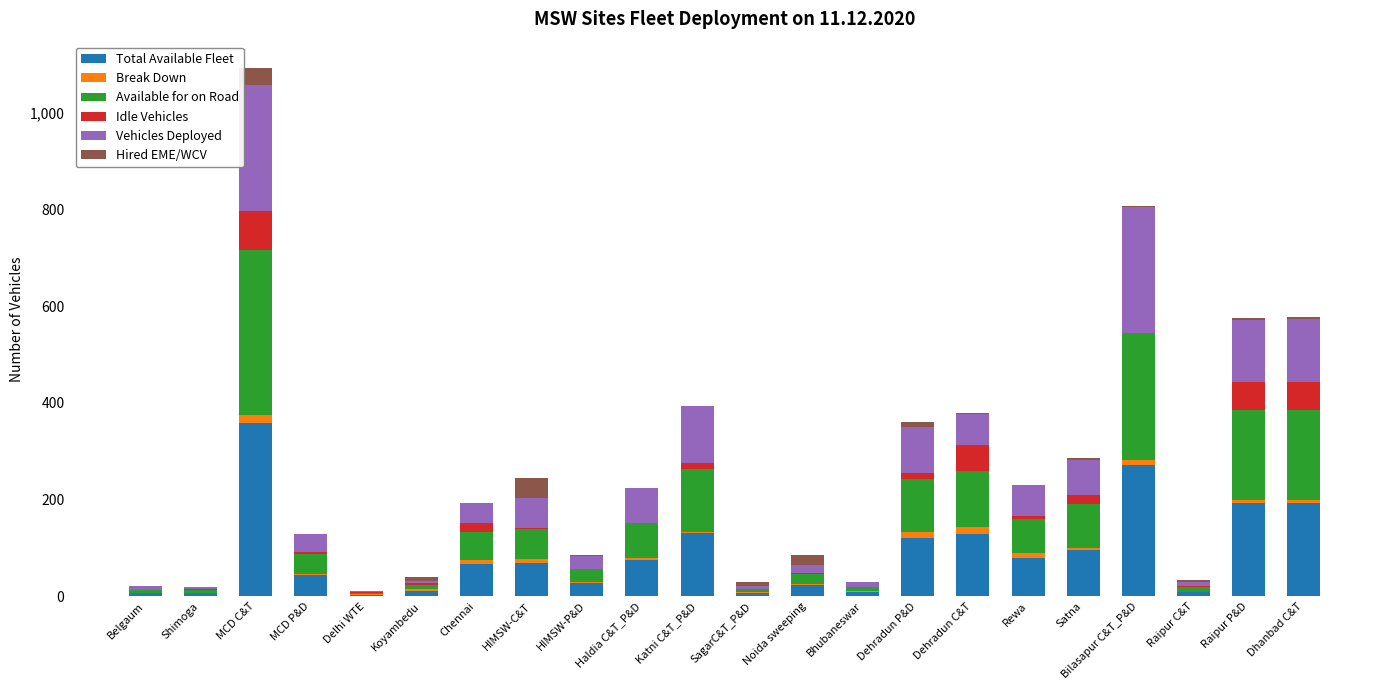

What is the highest value of the Total Available Fleet series?

358